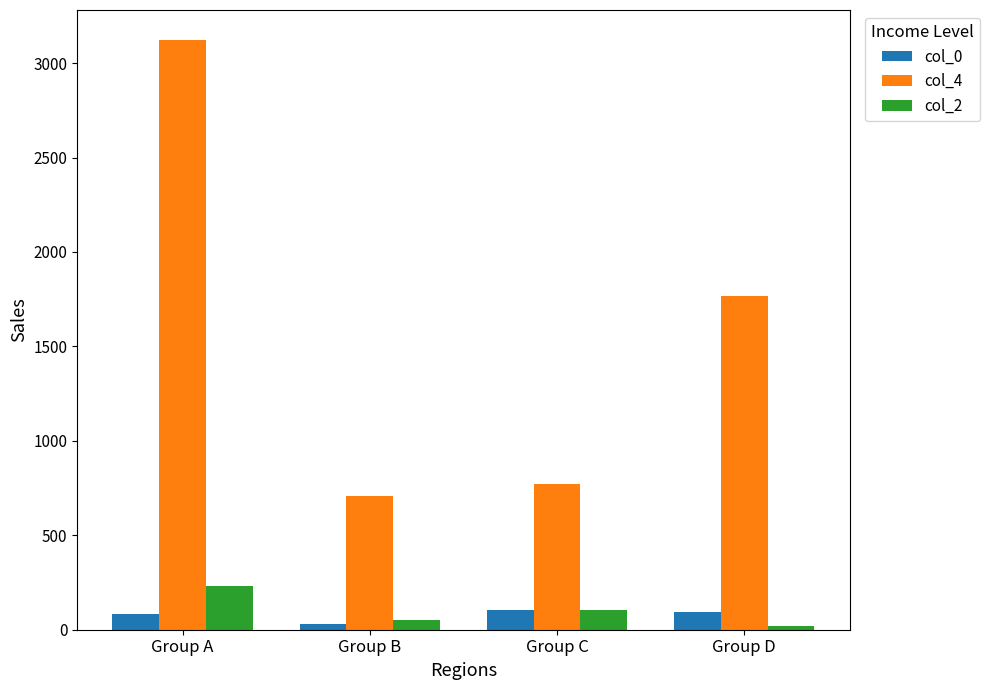

How many bars are there in each group?

3